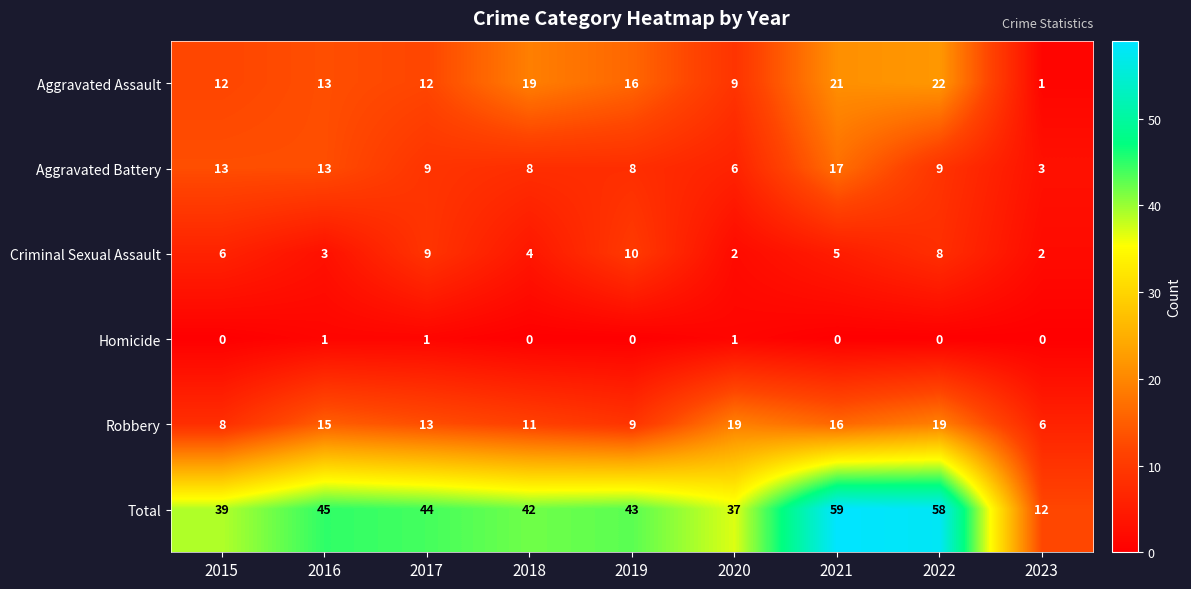

The Criminal Sexual Assault series shows 4 at 2018. True or false?

True